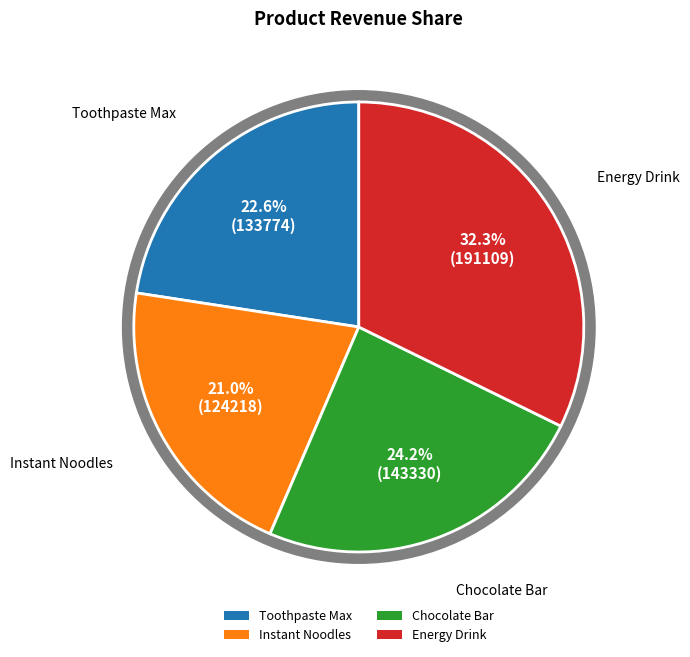

To the nearest percent, what is the difference between the Chocolate Bar and Toothpaste Max slice percentages?

2%